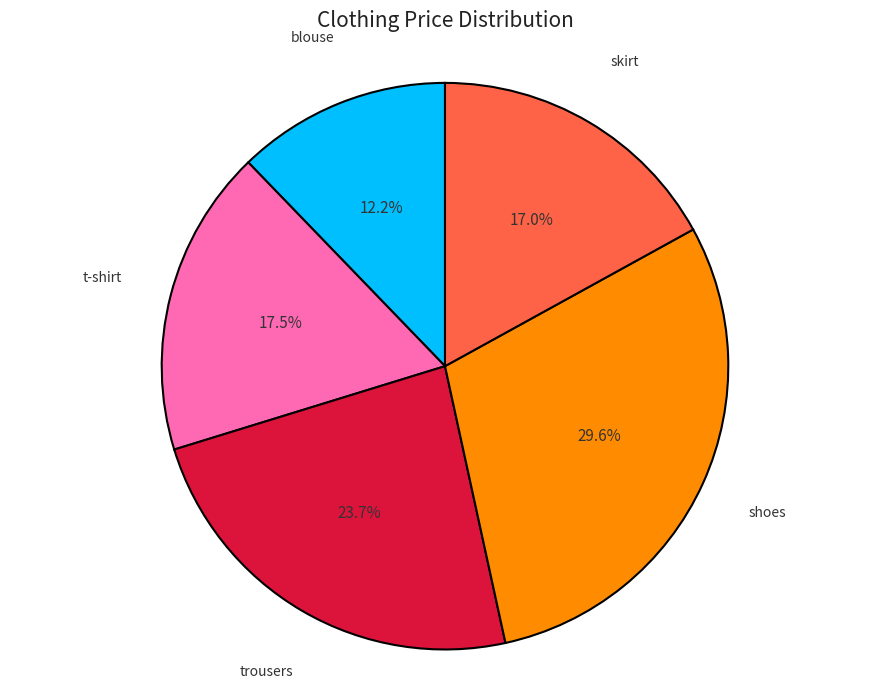

Is there a majority slice in this chart?

No